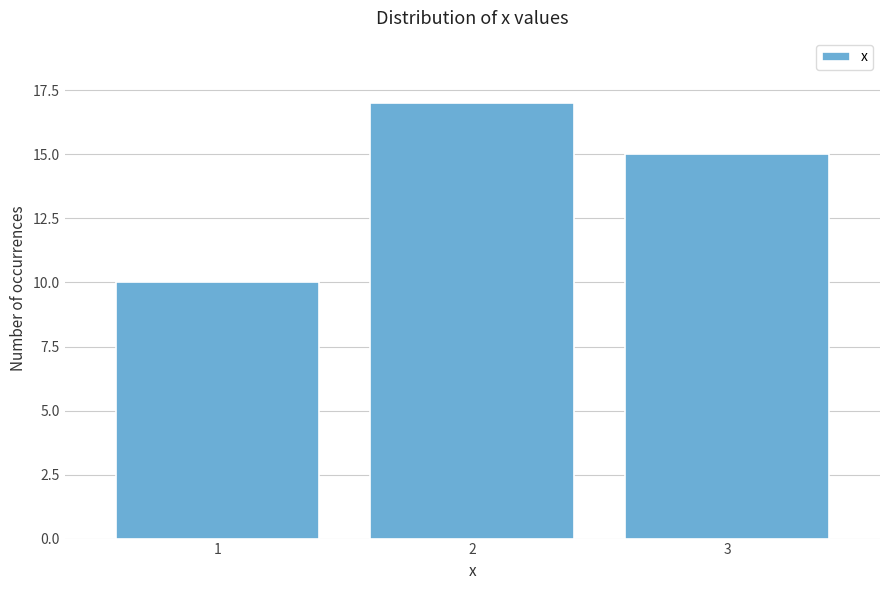

Over which range of the x-axis is the bar tallest?

1.5 to 2.5